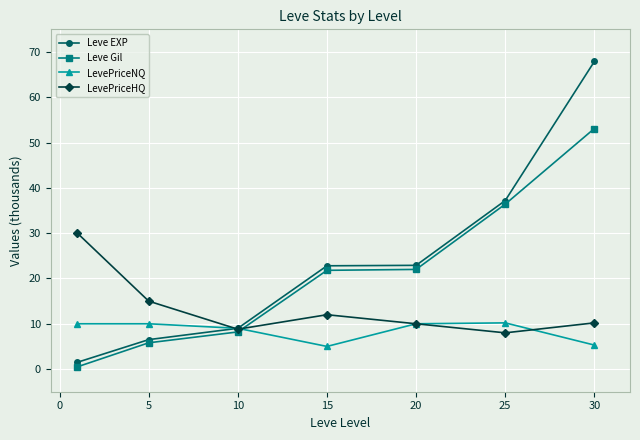

List the series in order of their overall mean, highest first.

Leve EXP, Leve Gil, LevePriceHQ, LevePriceNQ